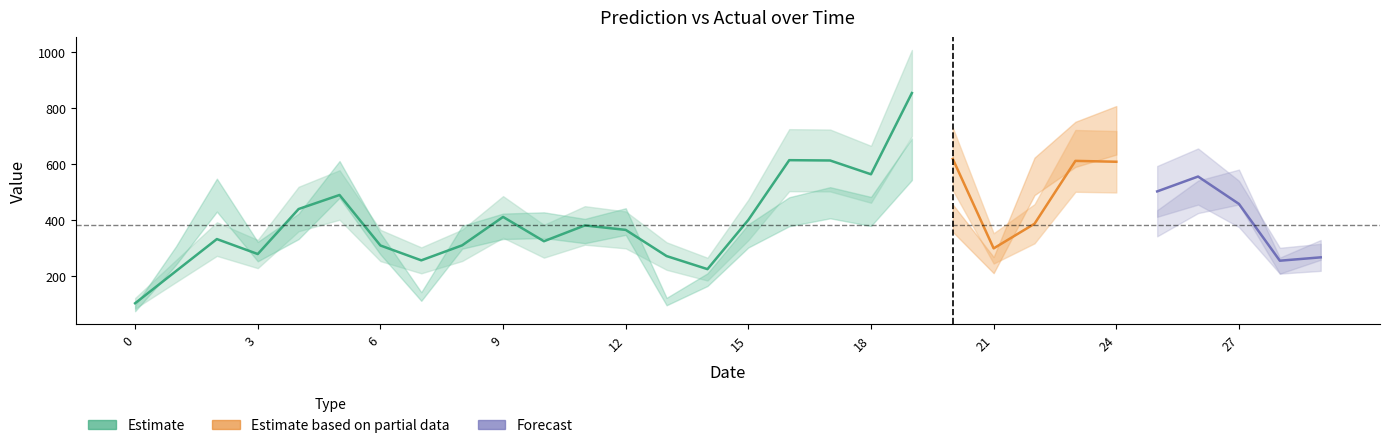

How many data points does each series have?

30